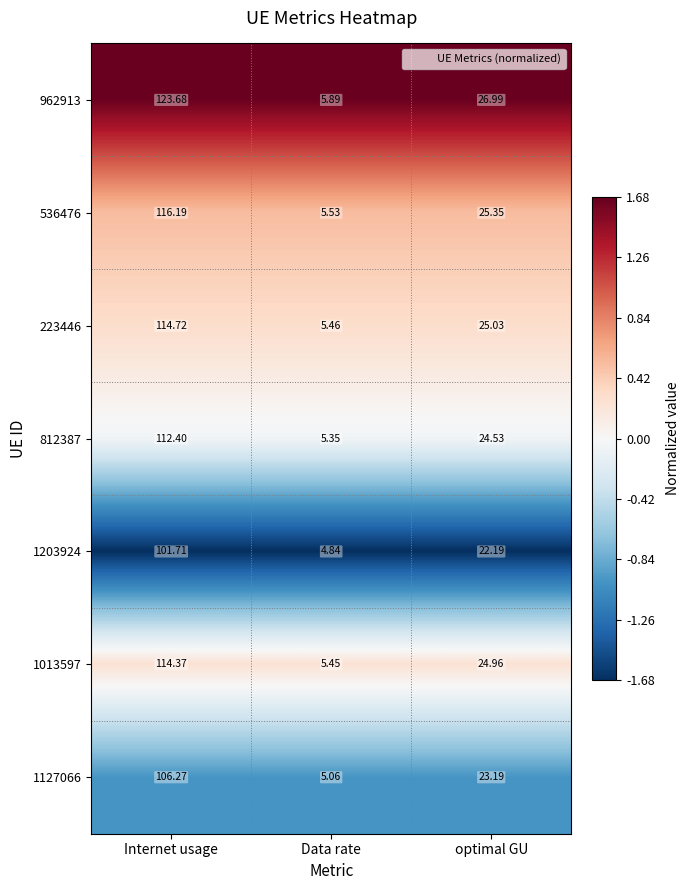

At which label does 223446 reach its minimum?

Data rate